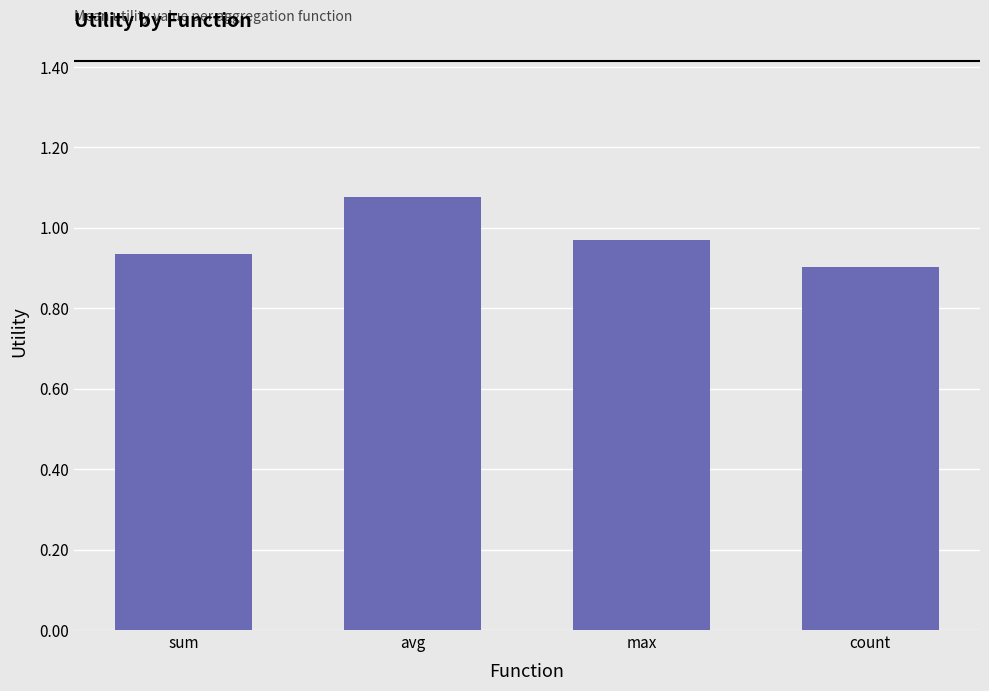

Rank the categories by value from lowest to highest.

count, sum, max, avg